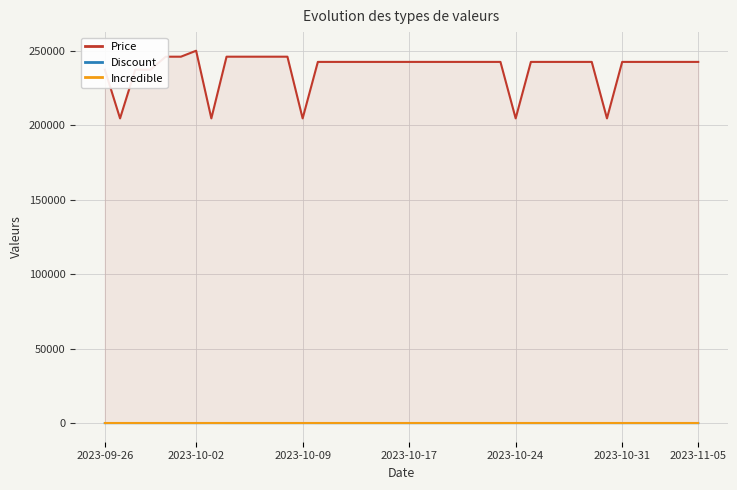

What are all the series names shown in the legend?

Price, Discount, Incredible